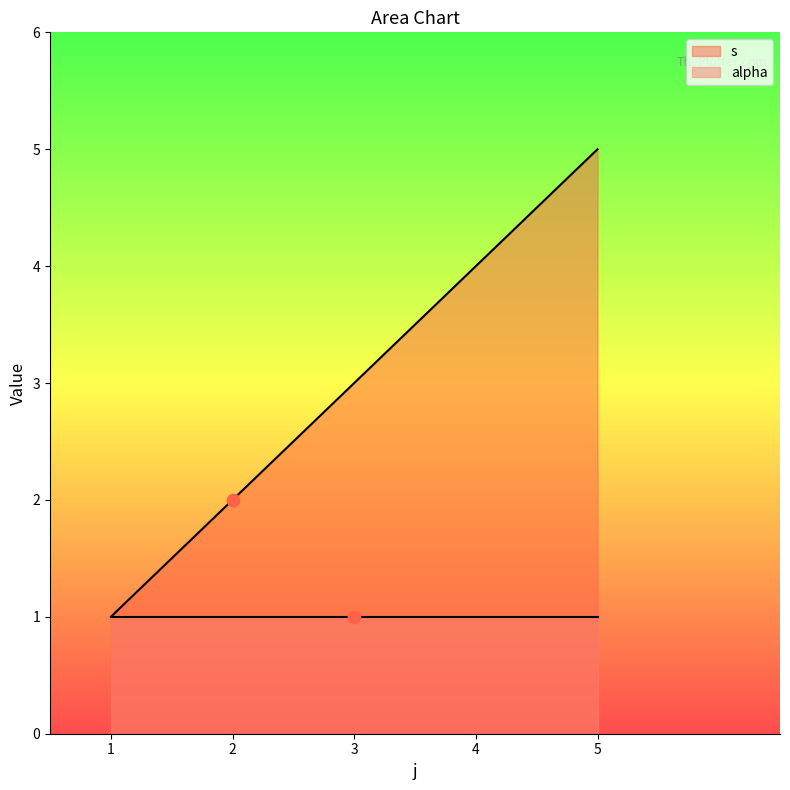

The s series shows 1 at 1. True or false?

True